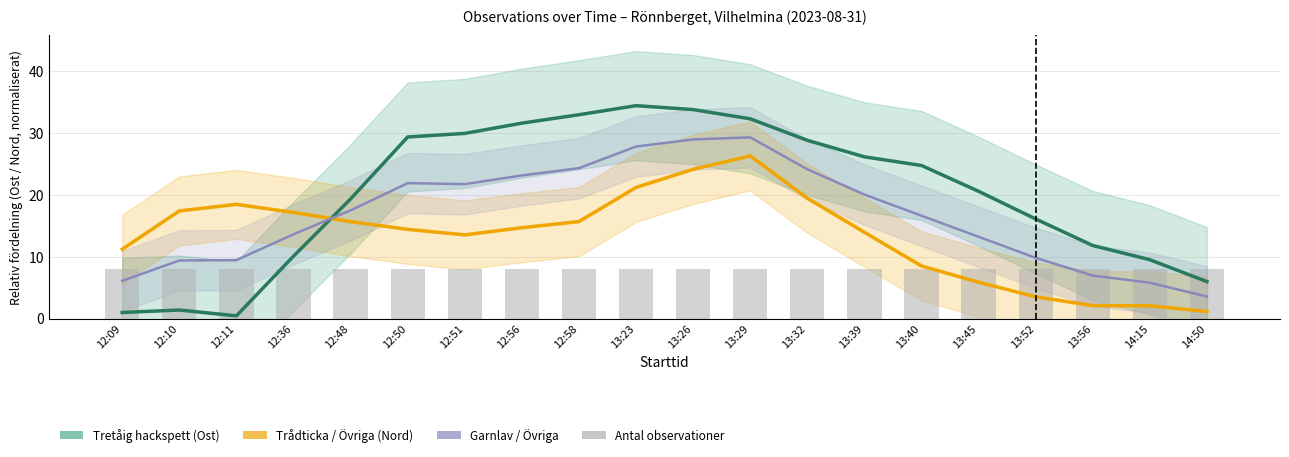

Which series changed the most between 12:51 and 13:40?

Tretåig hackspett (Ost)